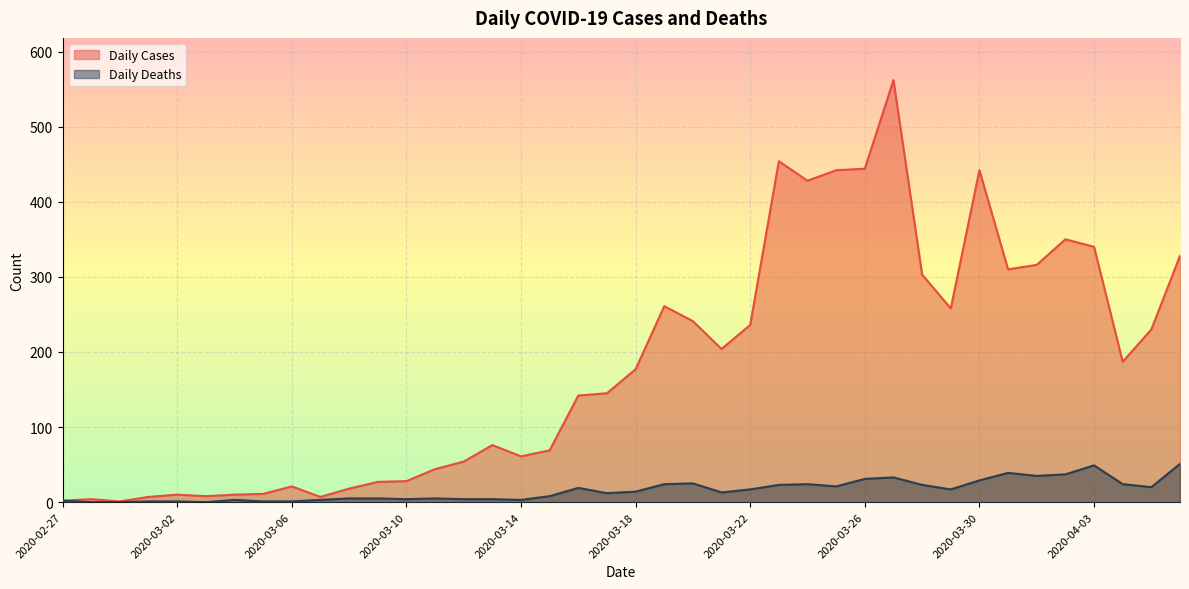

In Daily Cases, how many points are lower than both neighbors (excluding endpoints)?

9